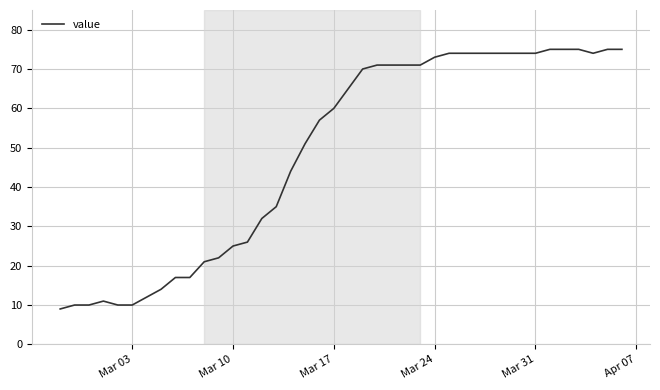

Is this an area chart (filled region under the line)?

No